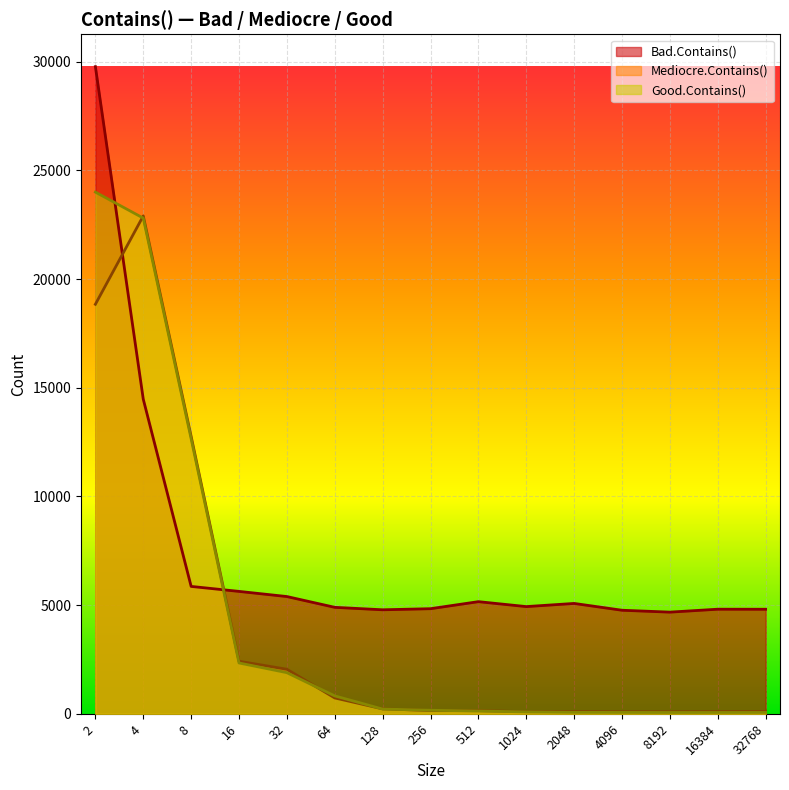

The Mediocre.Contains() series shows 728 at 64. True or false?

True